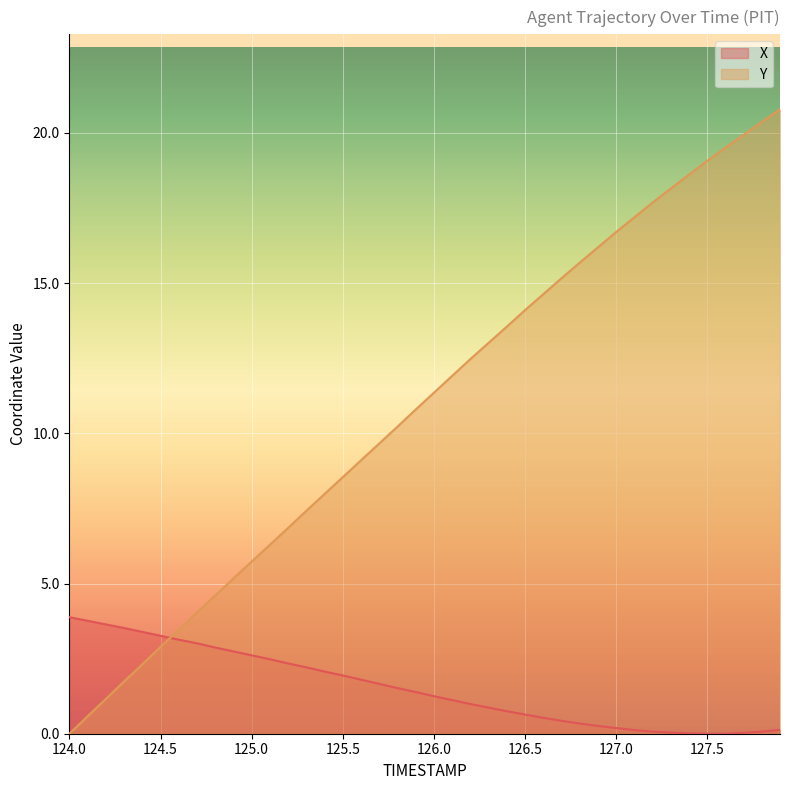

What is the difference between the maximum and minimum values in the Y series?

20.8